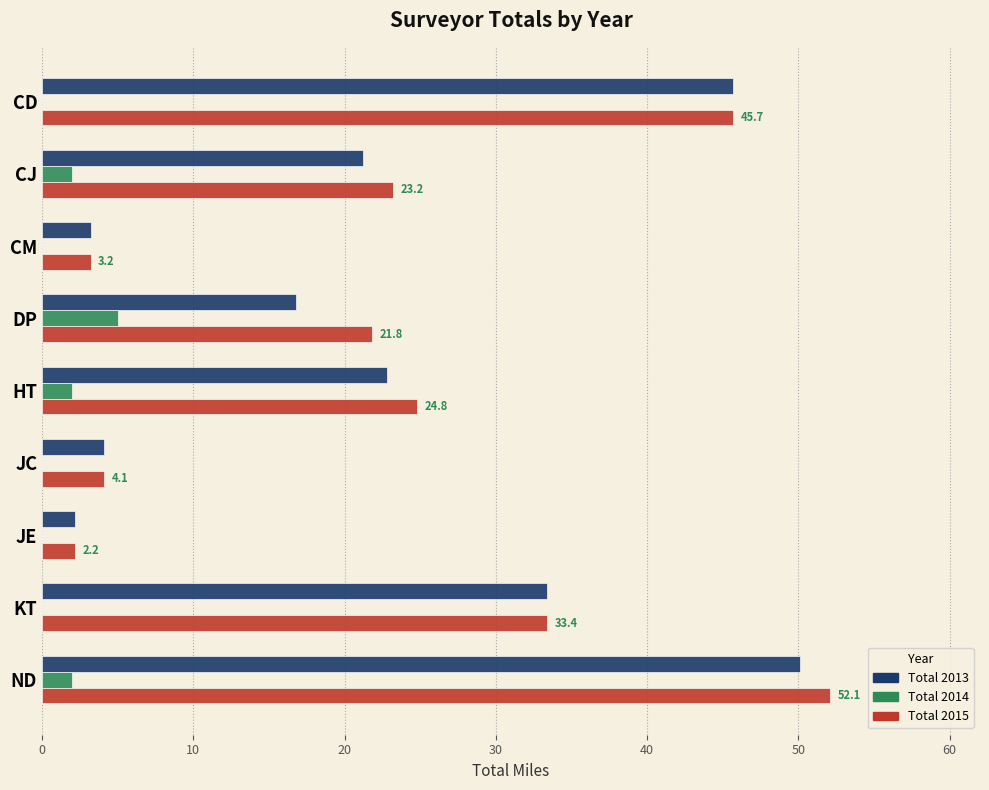

What is the highest value of the Total 2013 series?

50.1